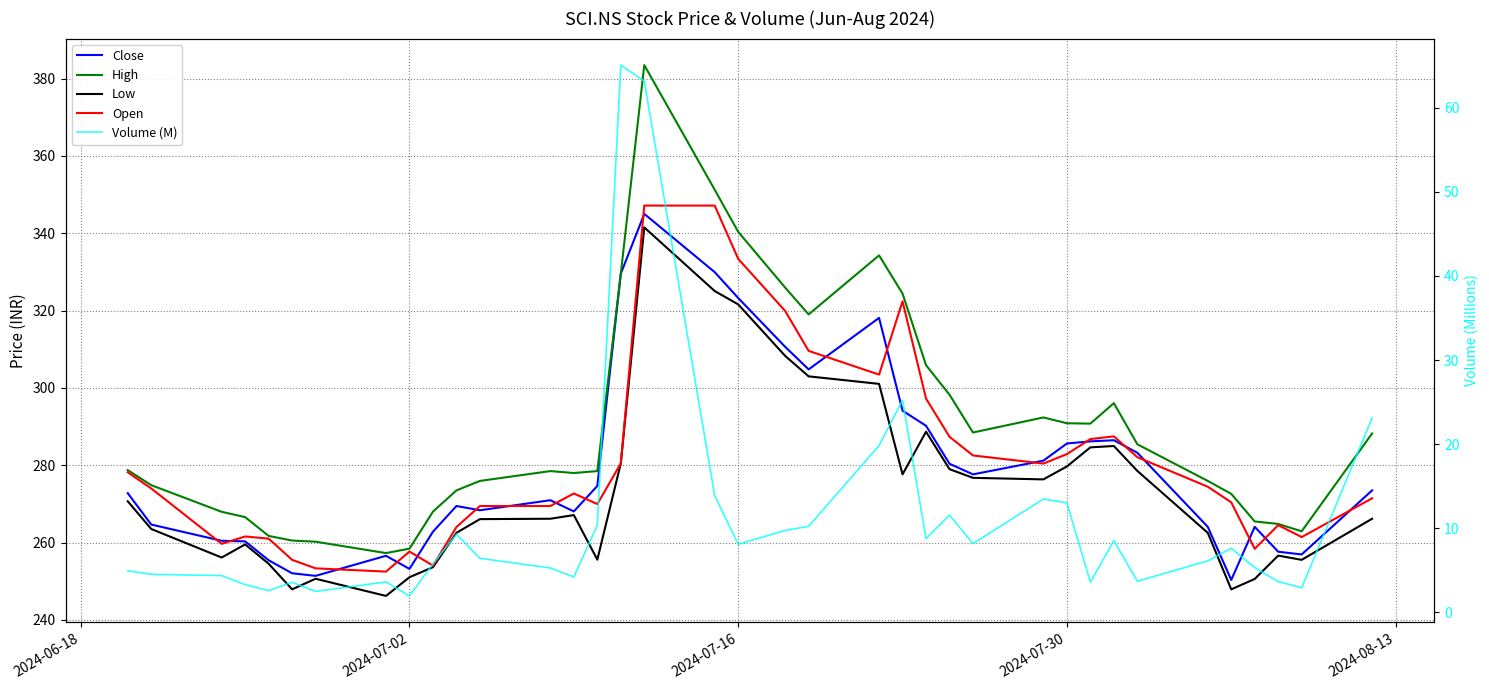

What is the total value across all series at 2024-07-30?

1152.0